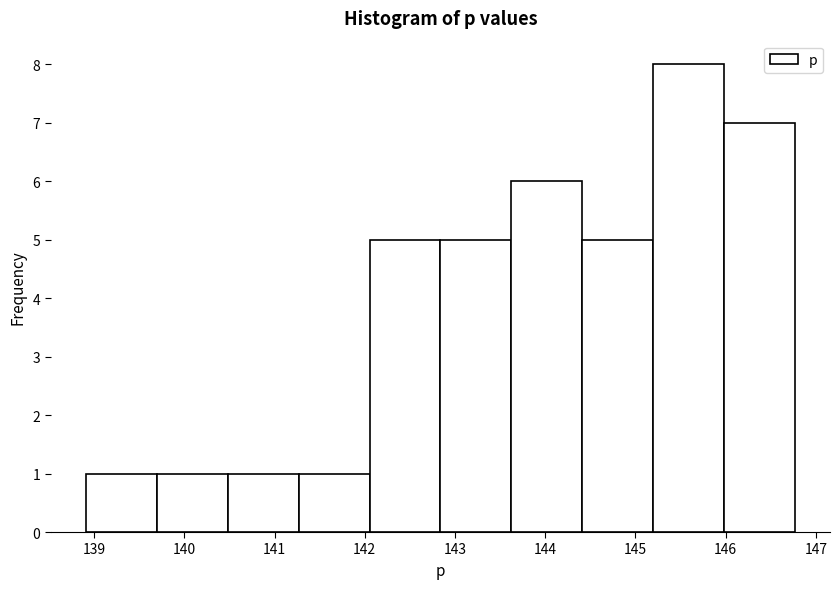

Reading left to right, transcribe this chart: for each bar, give the range it covers on the x-axis and its height. Neither the bar edges nor the heights are printed on the chart, so give them approximately, as read against the axes.

138.9 to 139.7: 1
139.7 to 140.5: 1
140.5 to 141.3: 1
141.3 to 142.1: 1
142.1 to 142.8: 5
142.8 to 143.6: 5
143.6 to 144.4: 6
144.4 to 145.2: 5
145.2 to 146.0: 8
146.0 to 146.8: 7